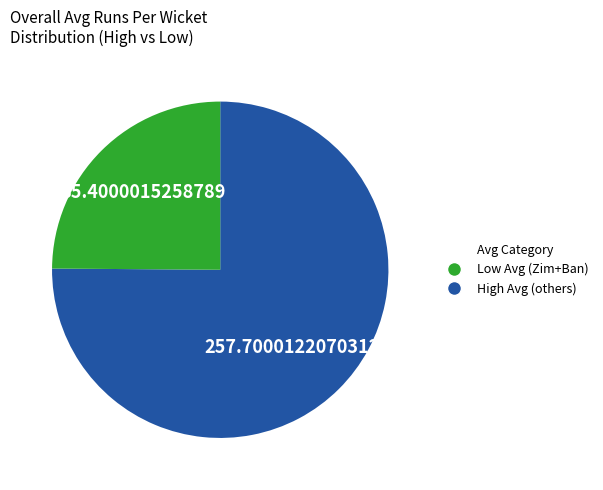

Count the number of slices in the pie.

2